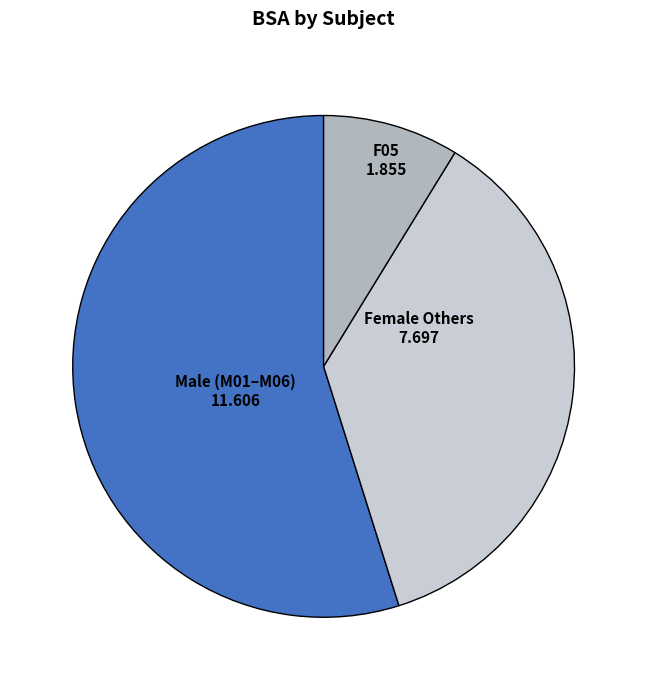

Do F05 and Male (M01–M06) together represent more than half of the pie?

Yes